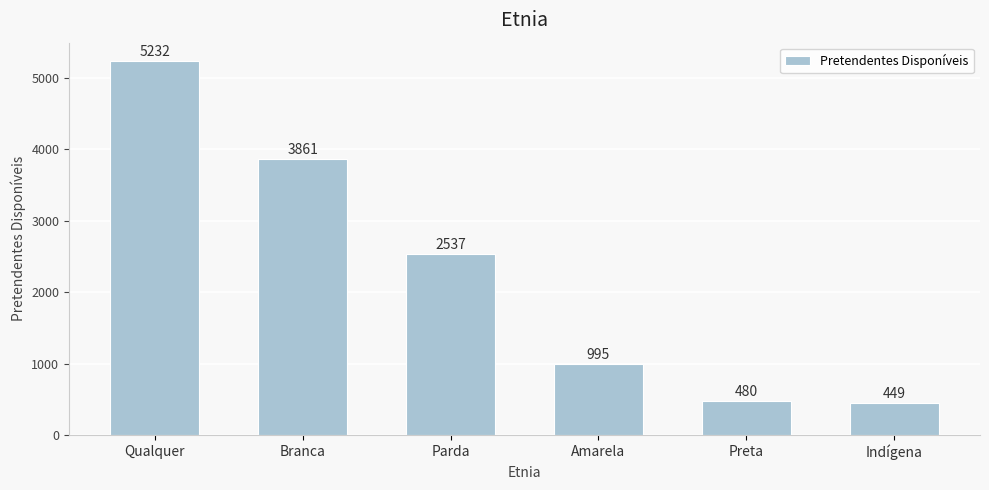

Approximately how many times larger is the value at Preta compared to Amarela?

0.5